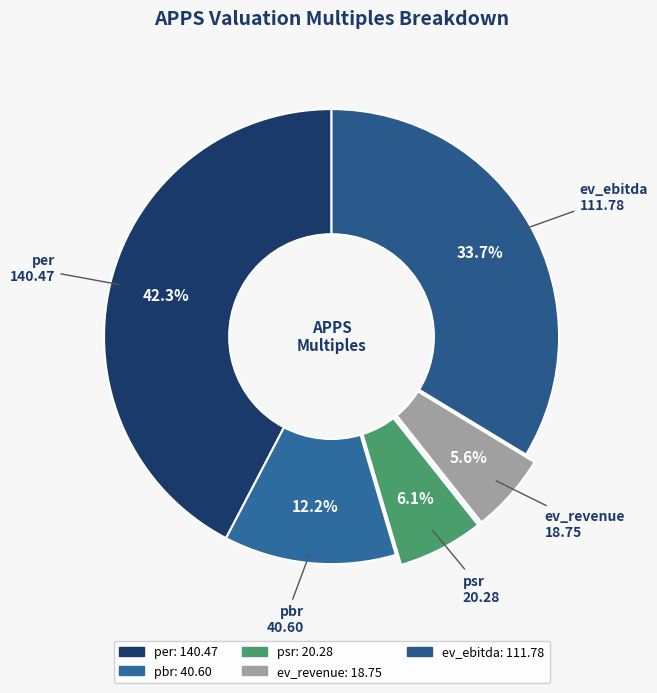

To the nearest percent, what portion does pbr represent?

12%